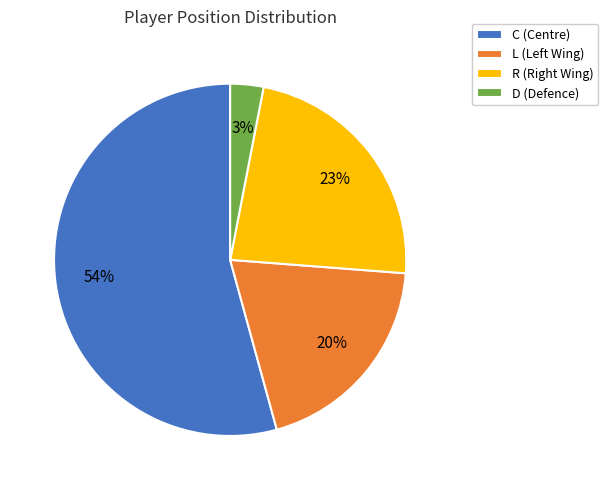

Count the number of slices in the pie.

4